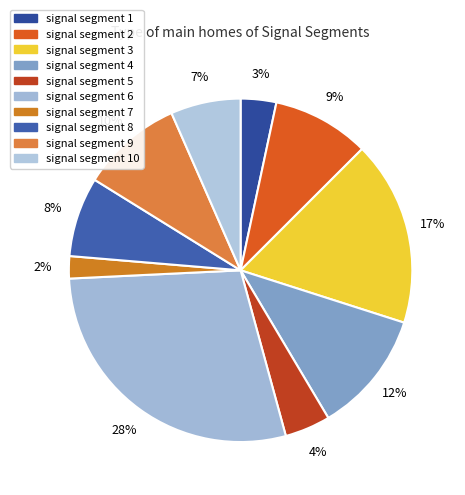

Which slice is the largest?

signal segment 6